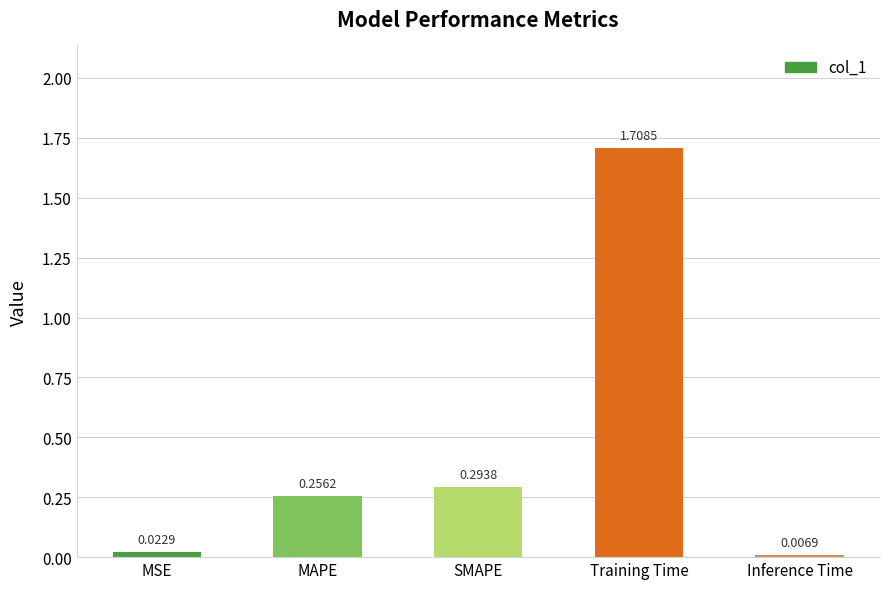

List the labels in order of value, largest first.

Training Time, SMAPE, MAPE, MSE, Inference Time